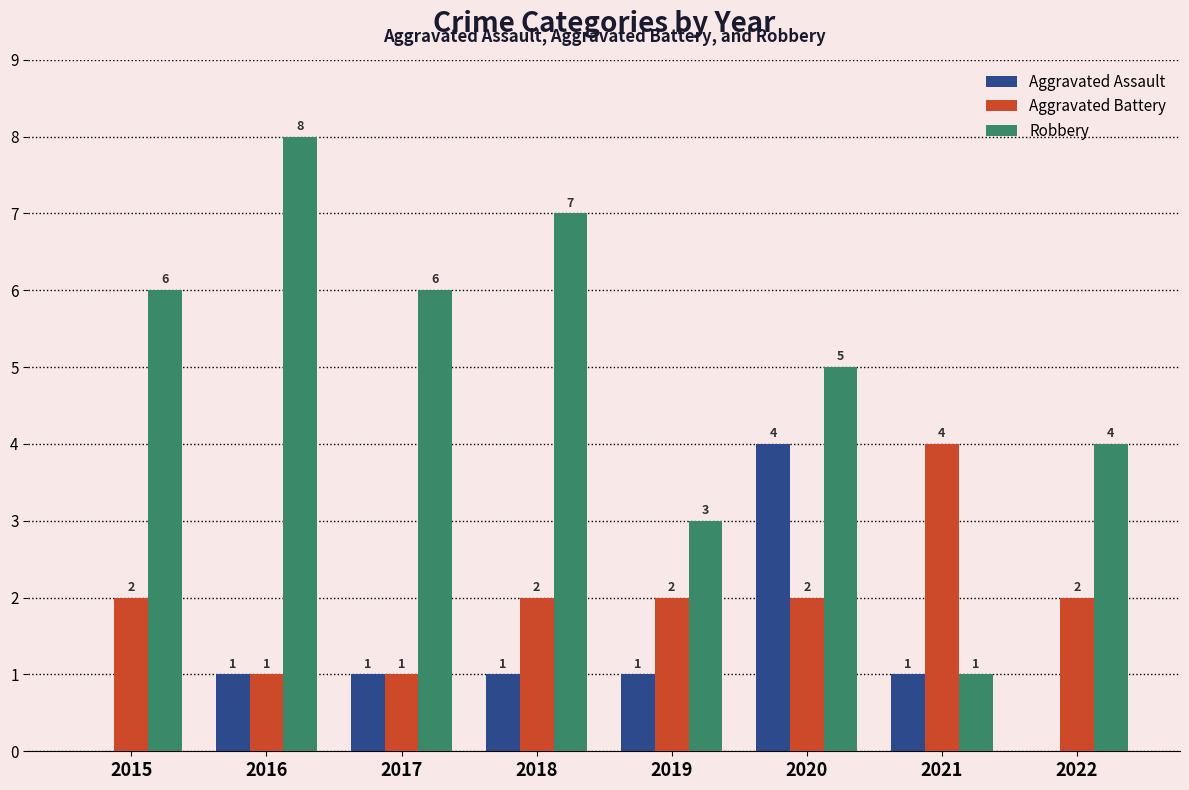

Which series has the largest range (max minus min)?

Robbery